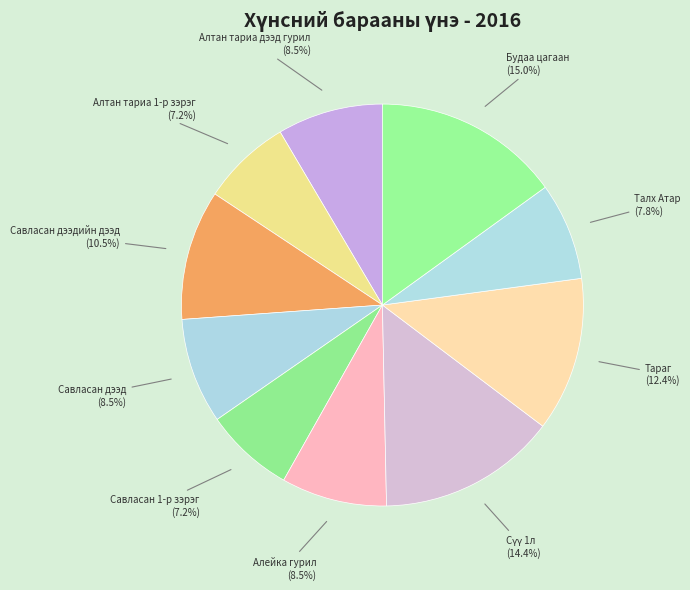

How many segments does this pie chart have?

10